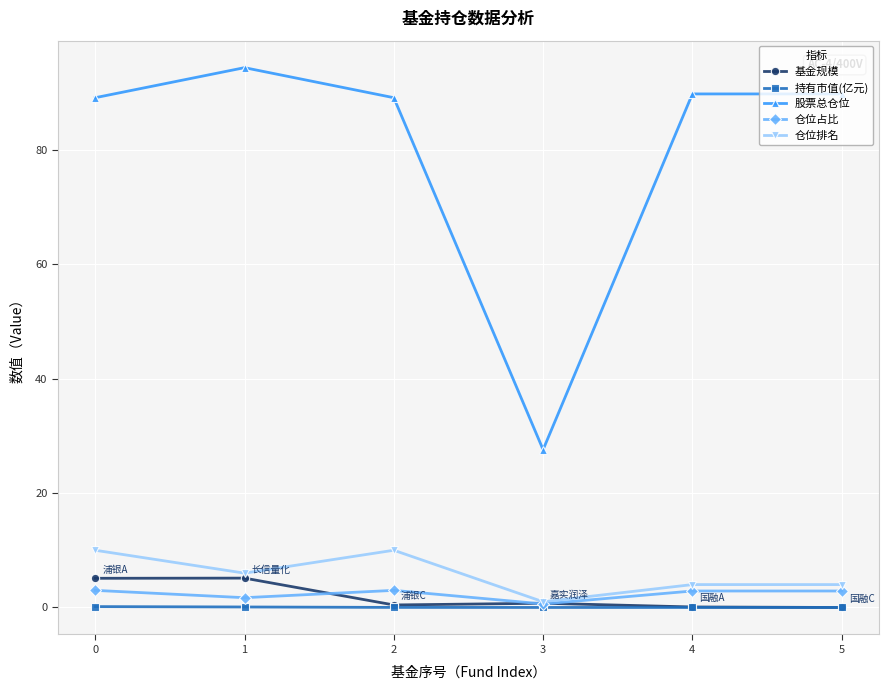

What is the total value across all series at 5?

96.6